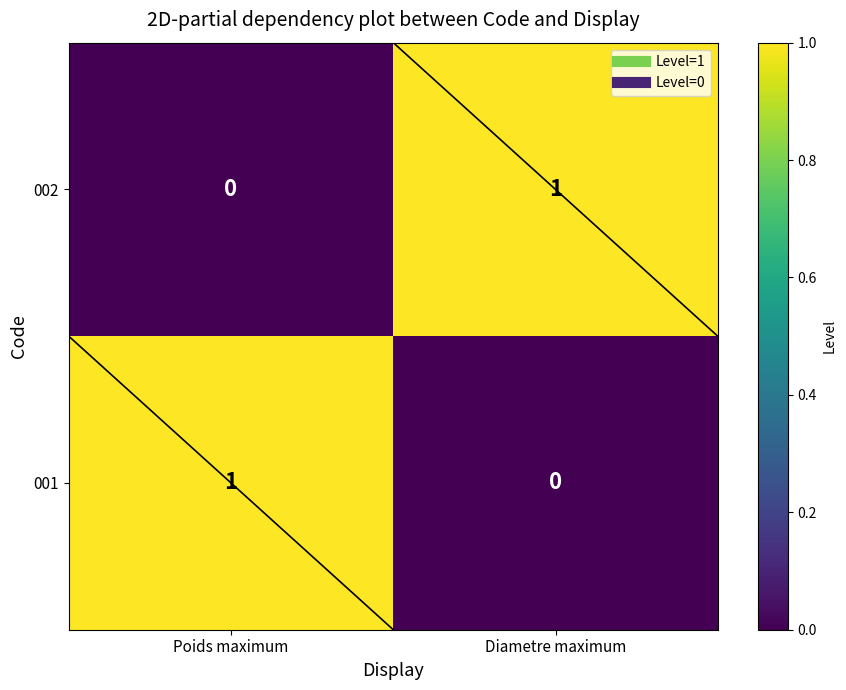

What is the total value across all series at Poids maximum?

1